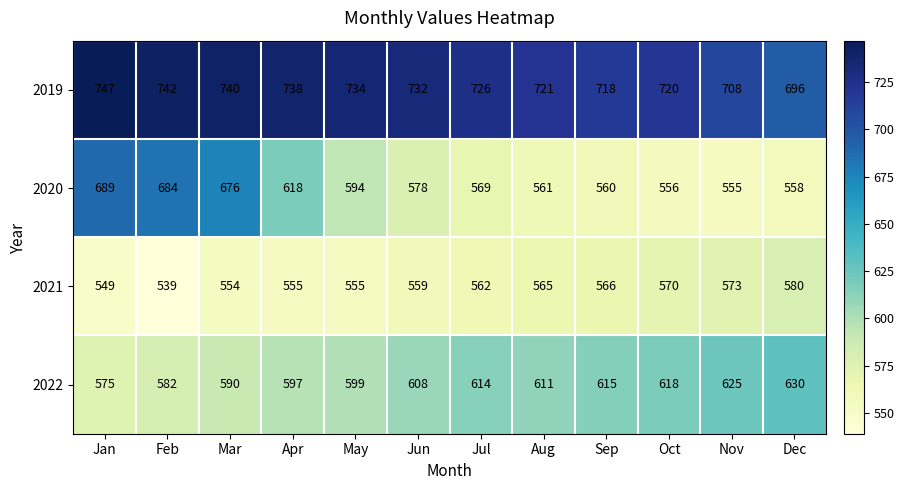

The value of 2021 at Oct is 765. True or false?

False